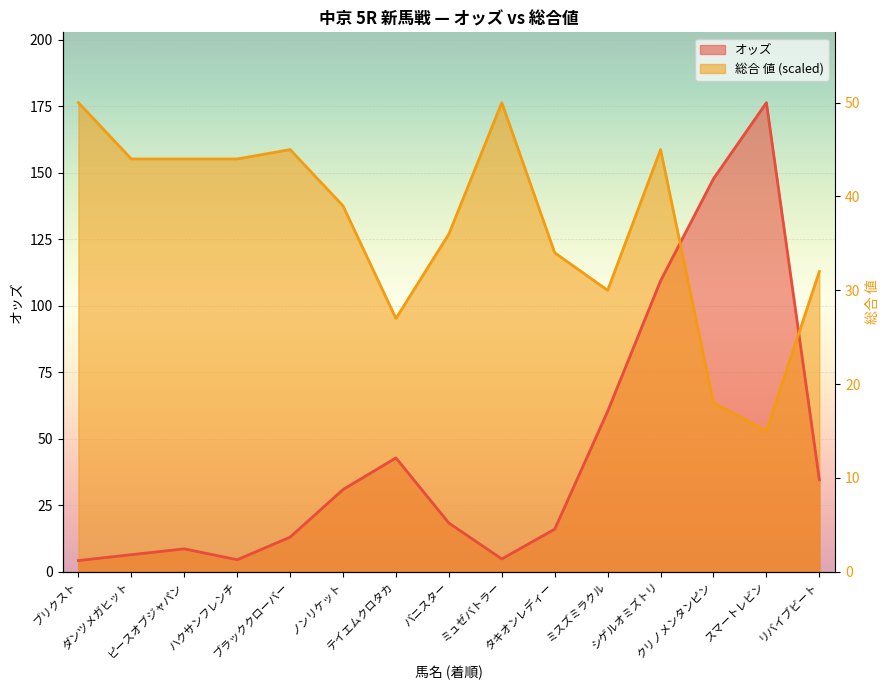

Reading left to right, extract all data points from this chart.

オッズ: 4.2	6.4	8.6	4.5	13.0	30.9	42.8	18.3	4.8	16.0	60.3	109.4	147.8	176.4	34.6
総合 値: 176.4	155.2	155.2	155.2	158.8	137.6	95.3	127.0	176.4	120.0	105.8	158.8	63.5	52.9	112.9